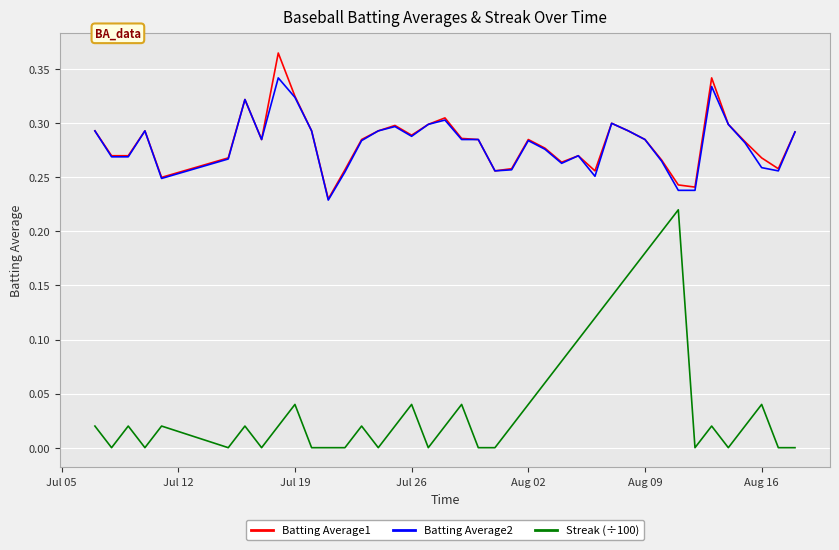

Does the chart have visible grid lines?

Yes